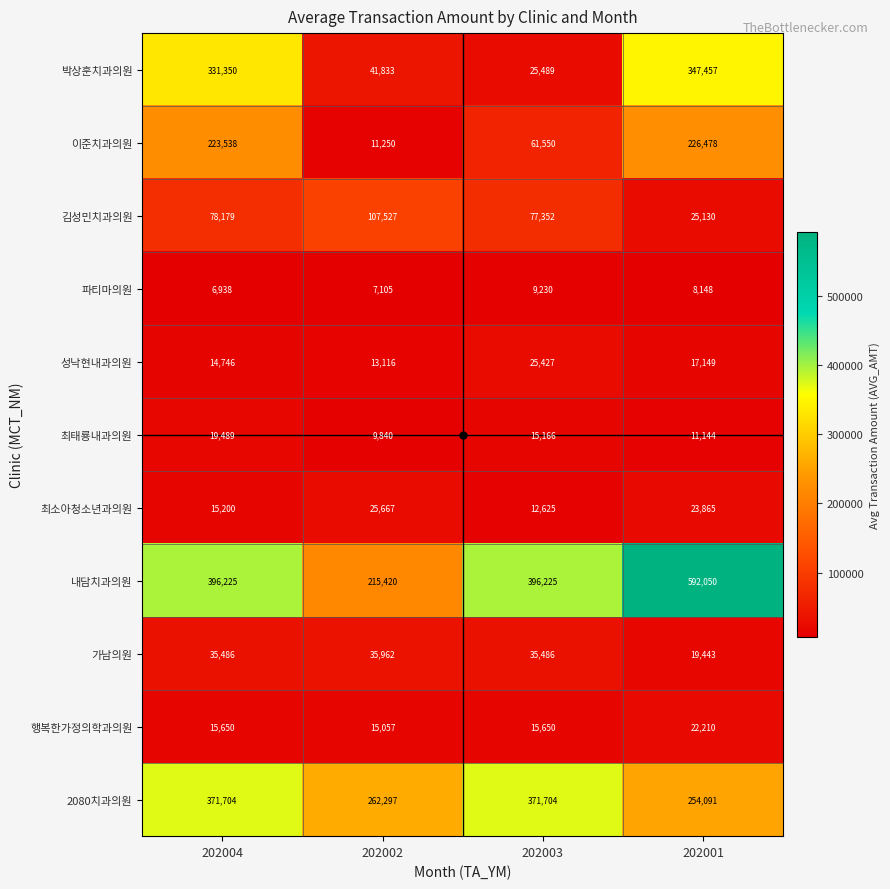

Where does the 파티마의원 series first go above 8148?

202003